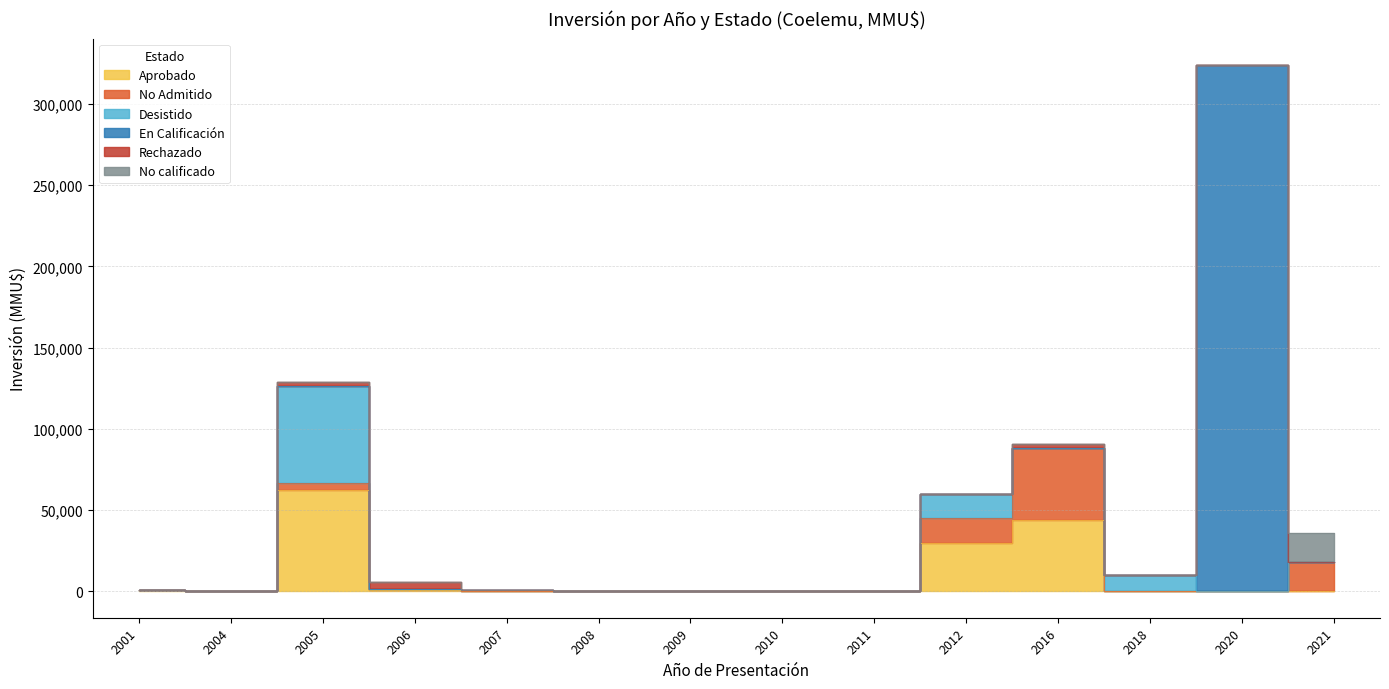

Where is the first local maximum for Aprobado?

2005